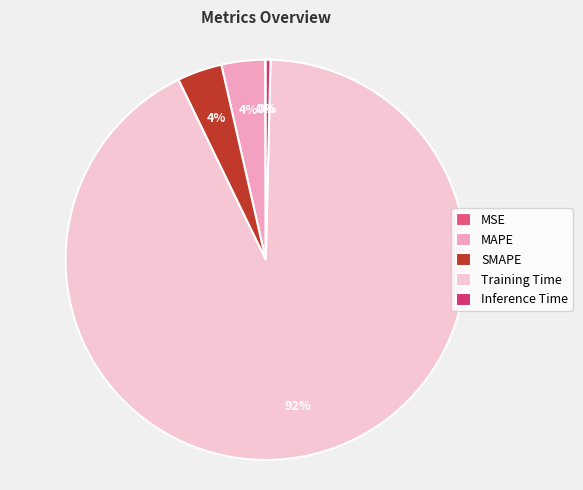

What is the majority slice?

Training Time